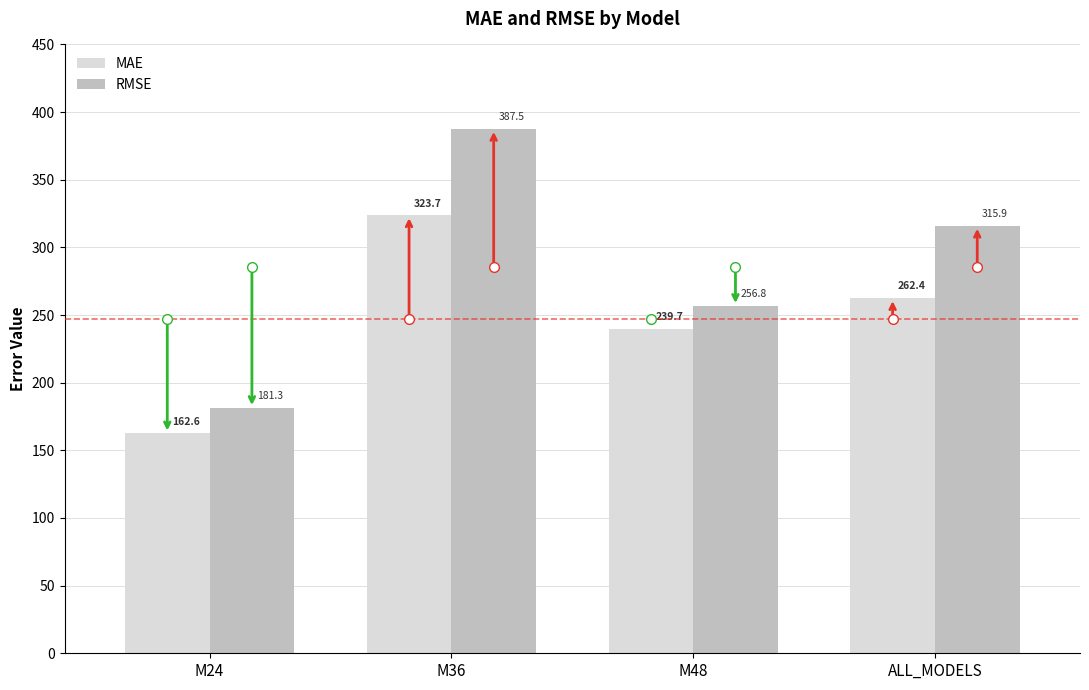

At which category does the chart reach its peak across all series?

M36